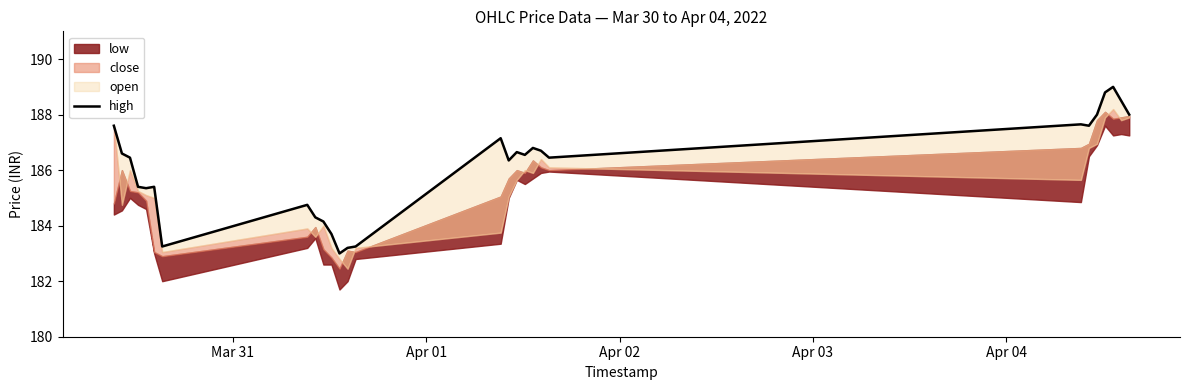

What is the difference between the maximum and minimum values?

6.0